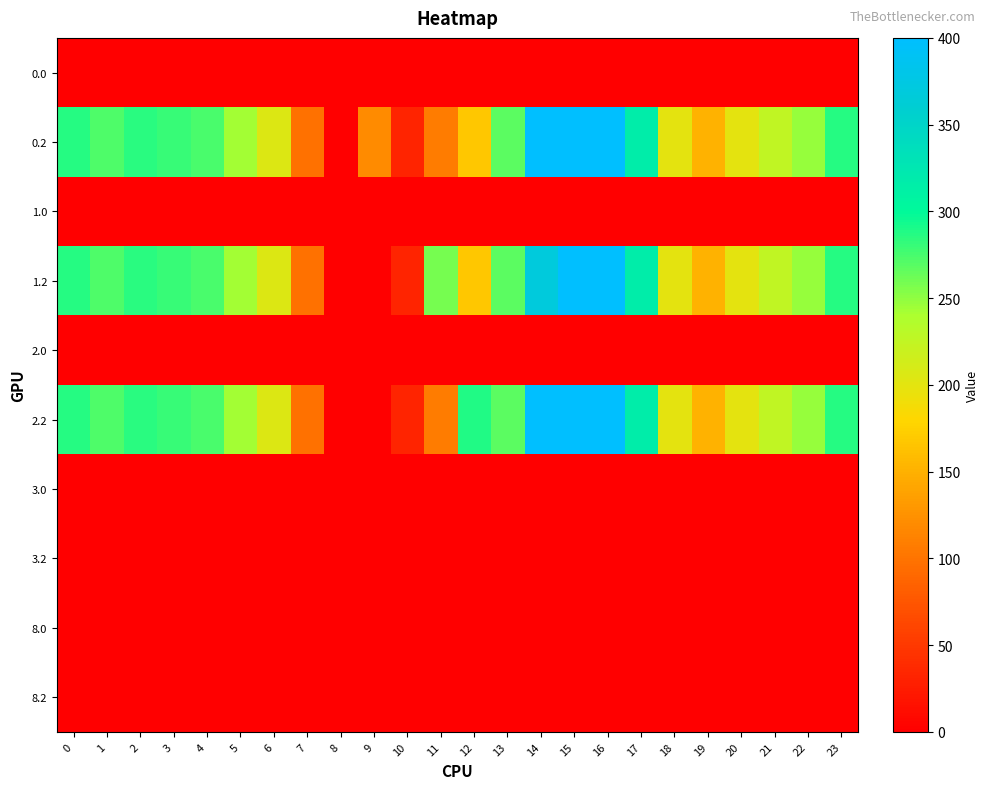

Which series has the widest spread of values?

0.2